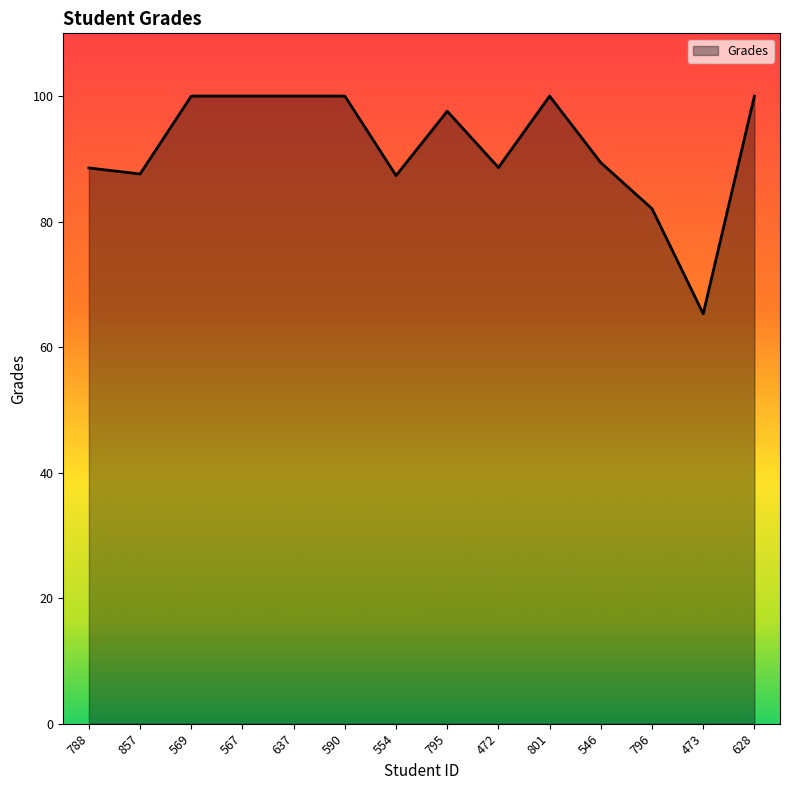

What is the maximum value shown in the chart?

100.0